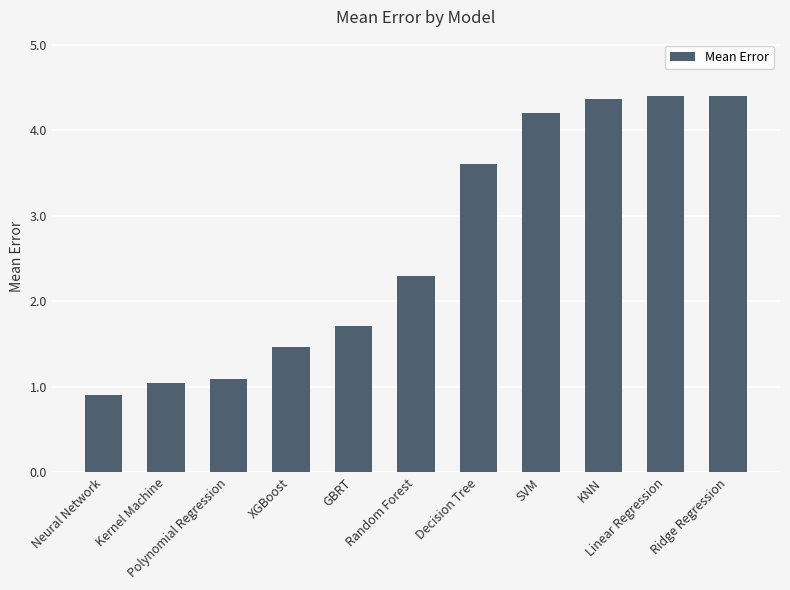

What is the average value?

2.7